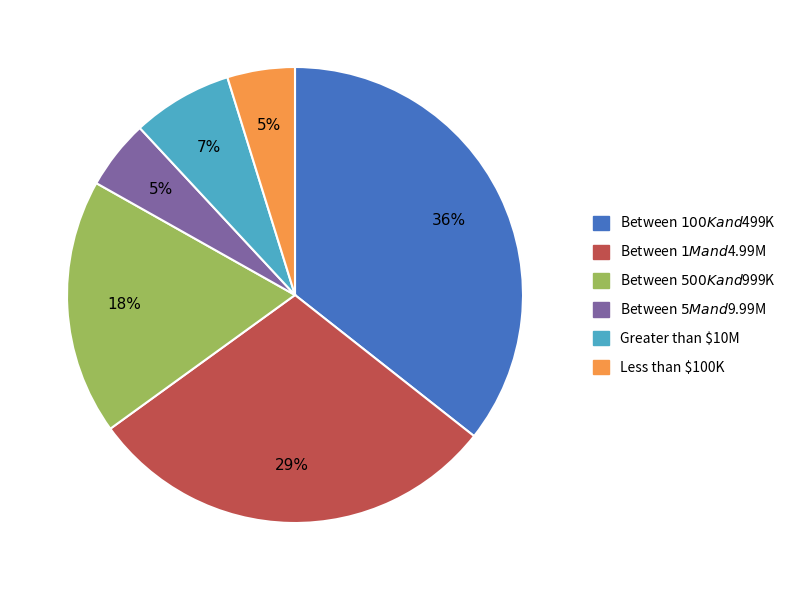

True or false: Between $1M and $4.99M accounts for 29% of the total.

True